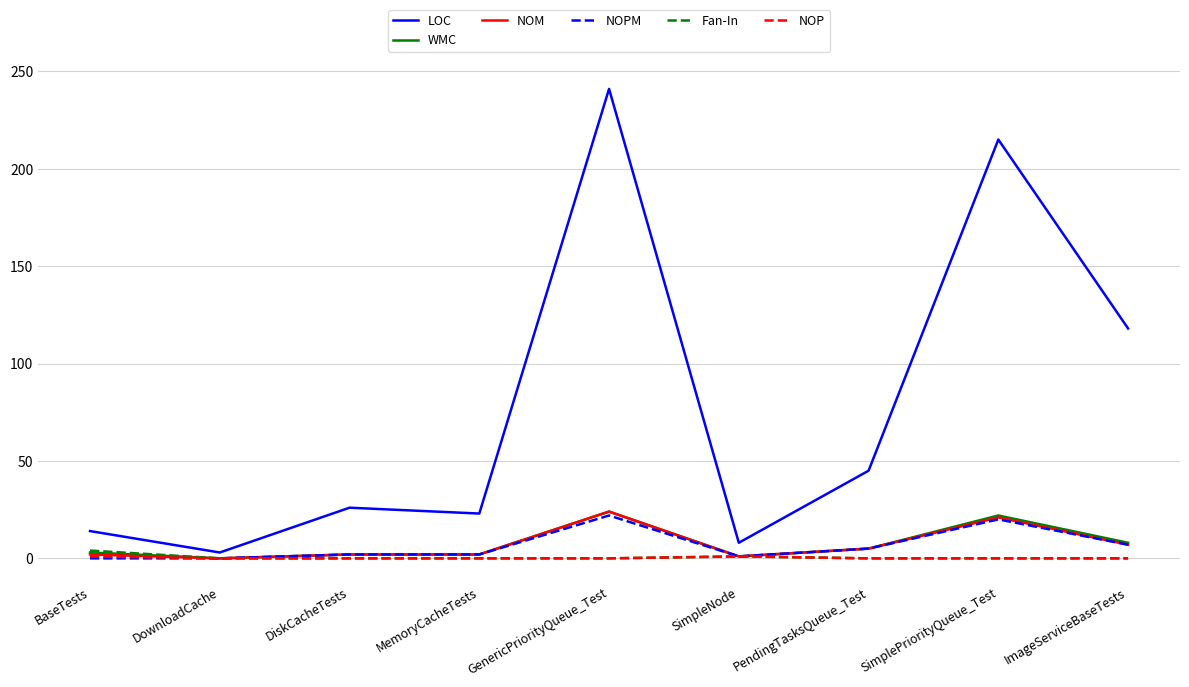

What are all the series names shown in the legend?

LOC, WMC, NOM, NOPM, Fan-In, NOP